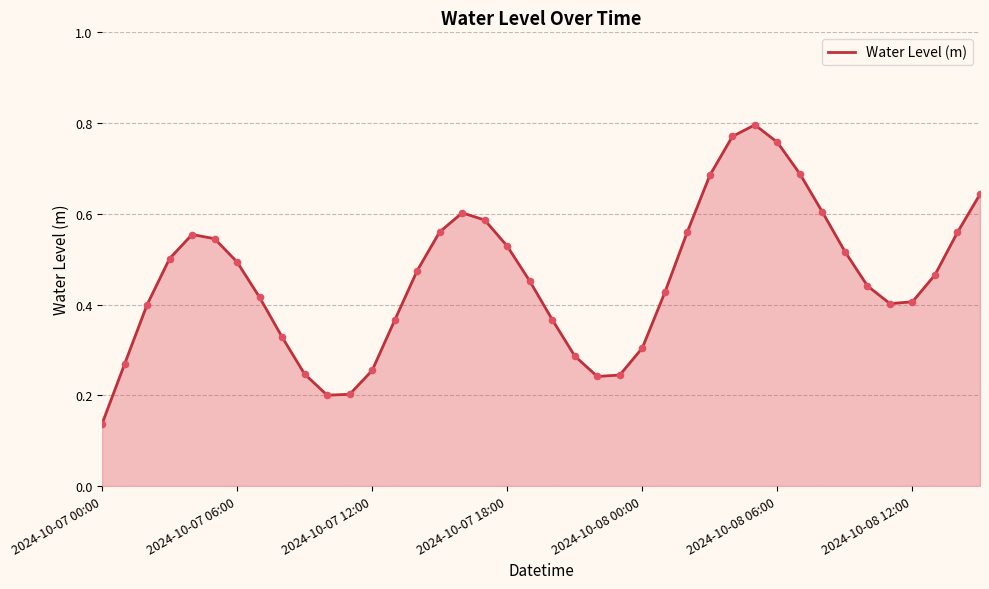

Does the chart have visible grid lines?

Yes